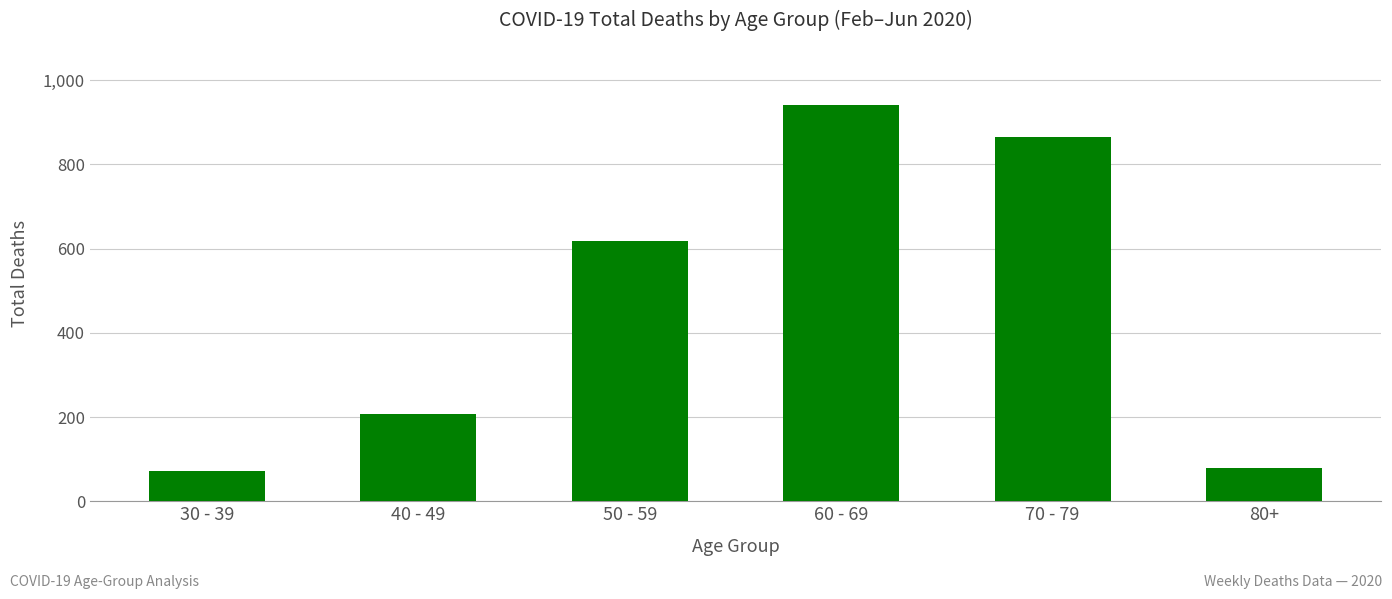

What is the sum of the values at 50 - 59 and 60 - 69?

1558